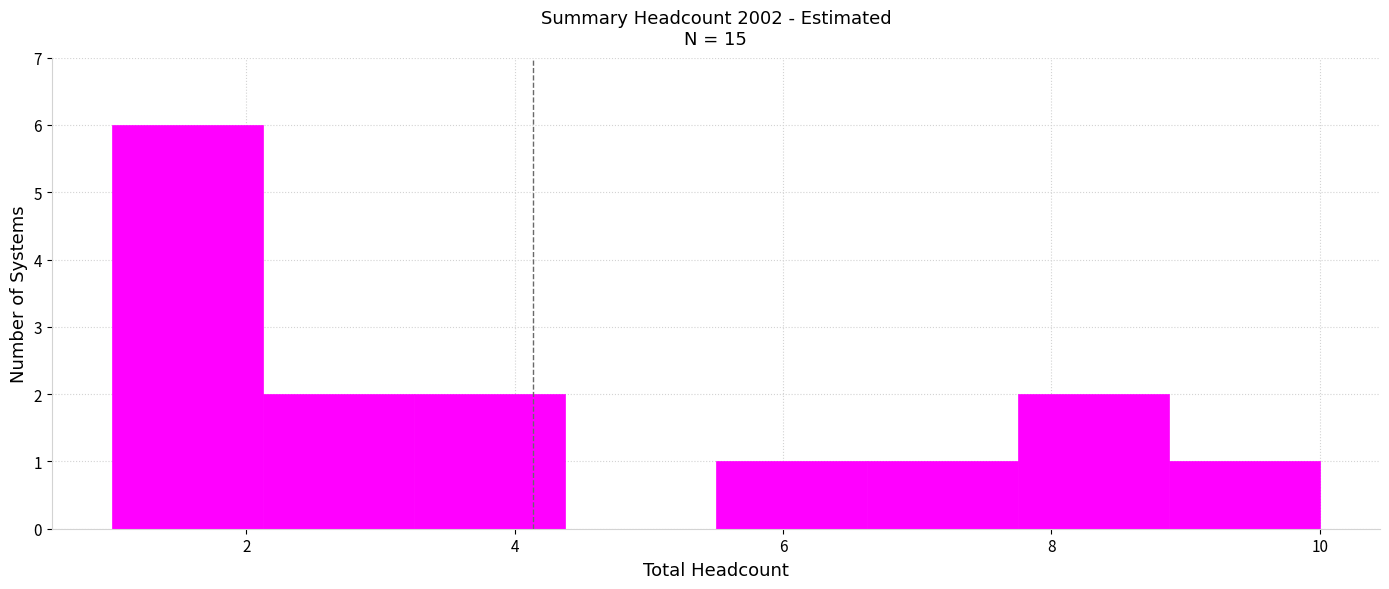

Reading left to right, transcribe this chart: for each bar, give the range it covers on the x-axis and its height. Neither the bar edges nor the heights are printed on the chart, so give them approximately, as read against the axes.

1.0 to 2.2: 6
2.2 to 3.2: 2
3.2 to 4.4: 2
4.4 to 5.6: 0
5.6 to 6.6: 1
6.6 to 7.8: 1
7.8 to 8.8: 2
8.8 to 10.0: 1